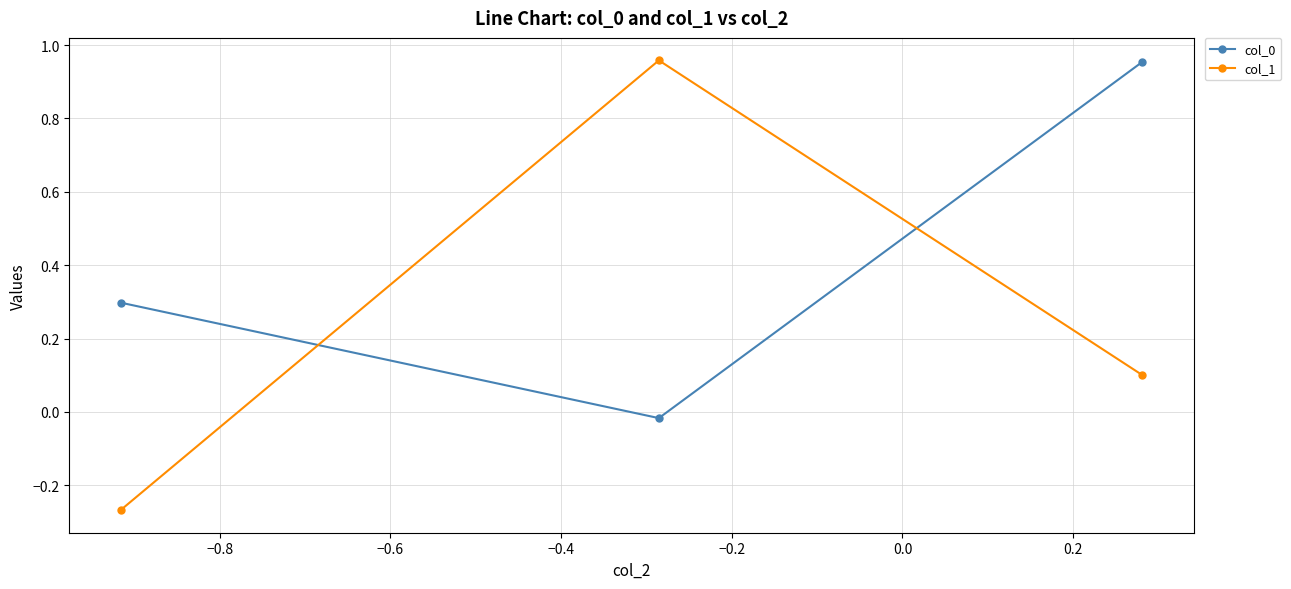

Which series has the largest range (max minus min)?

col_1